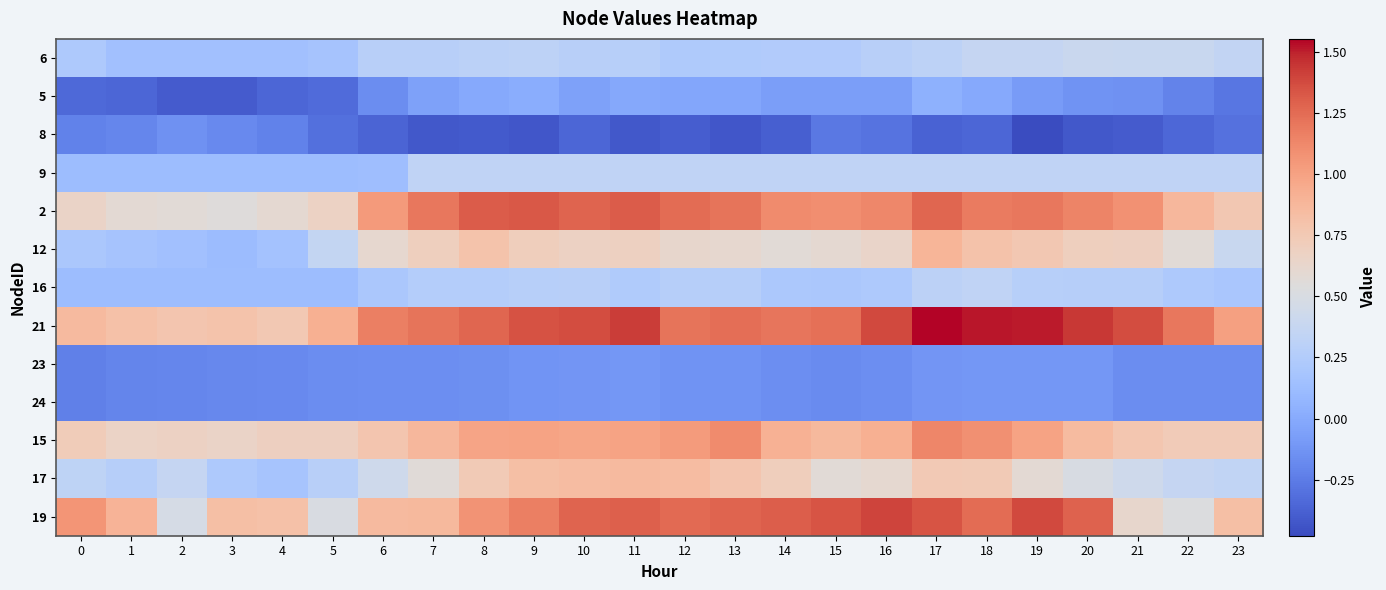

What is the minimum value shown in the chart?

-0.5